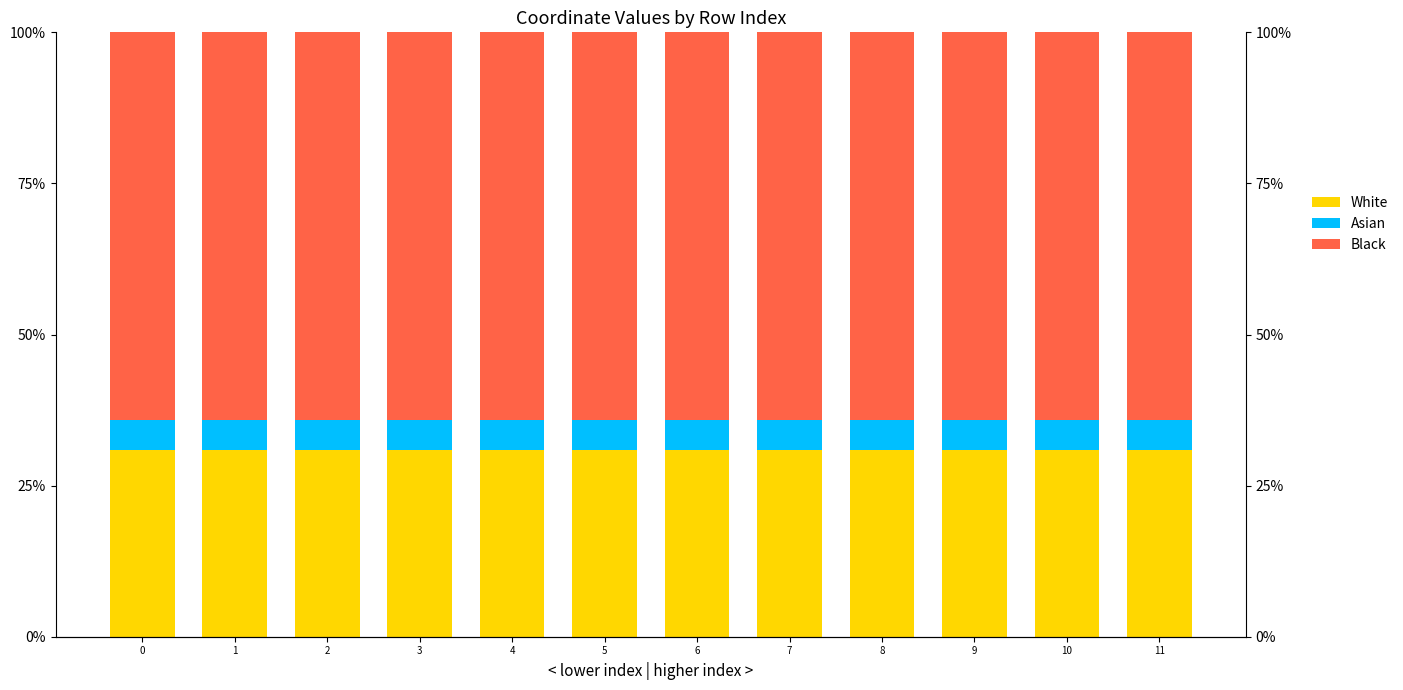

The Asian series shows 0.0 at 9. True or false?

False